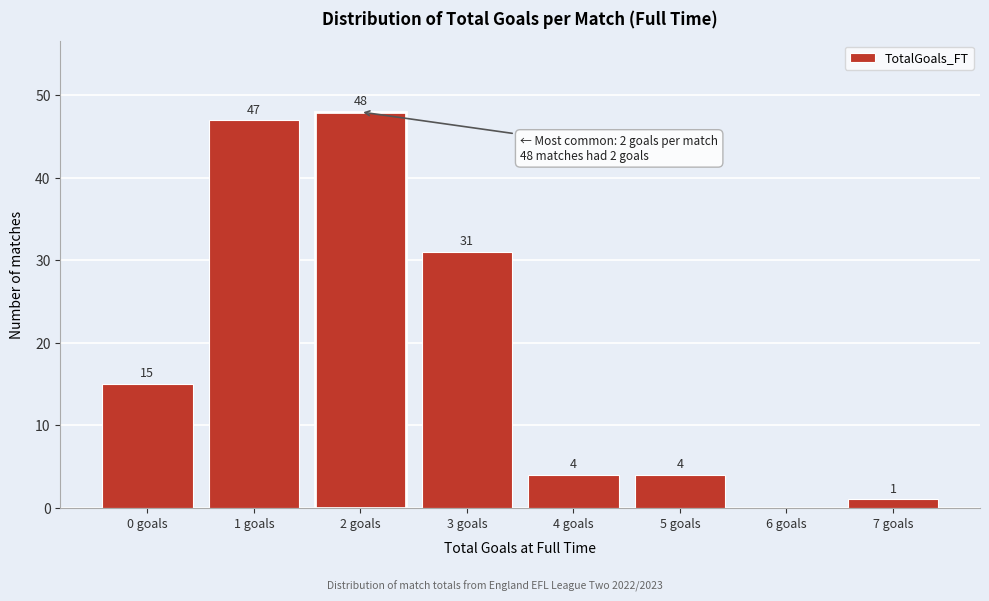

Reading right to left, list all the values displayed in this chart.

7 goals=1	6 goals=0	5 goals=4	4 goals=4	3 goals=31	2 goals=48	1 goals=47	0 goals=15